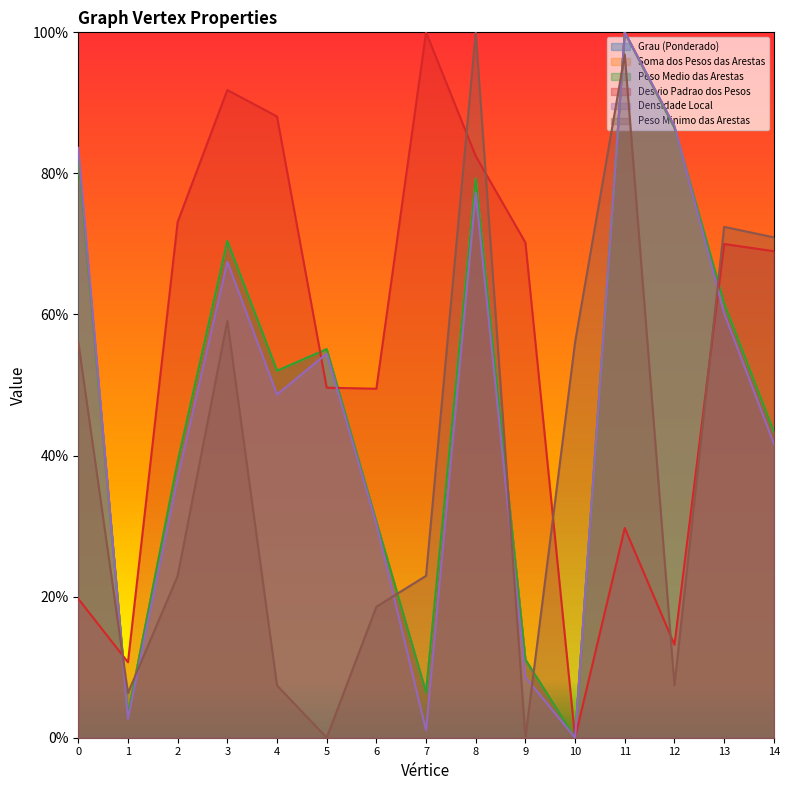

True or false: Densidade Local and Peso Medio das Arestas cross at least once.

True